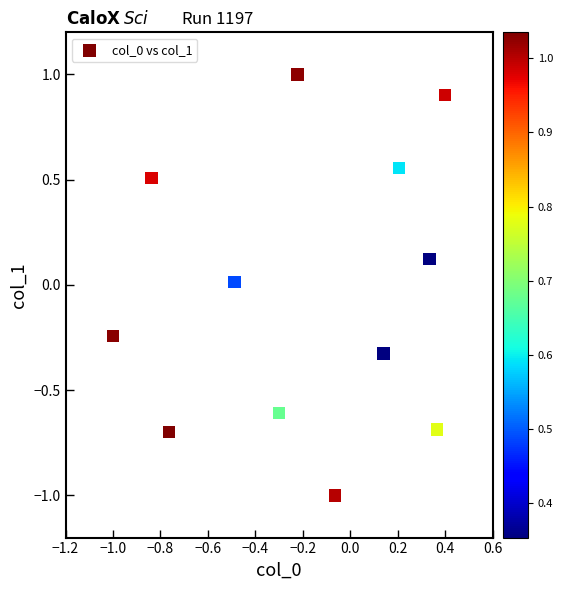

What is the range of X values (max minus min)?

1.4